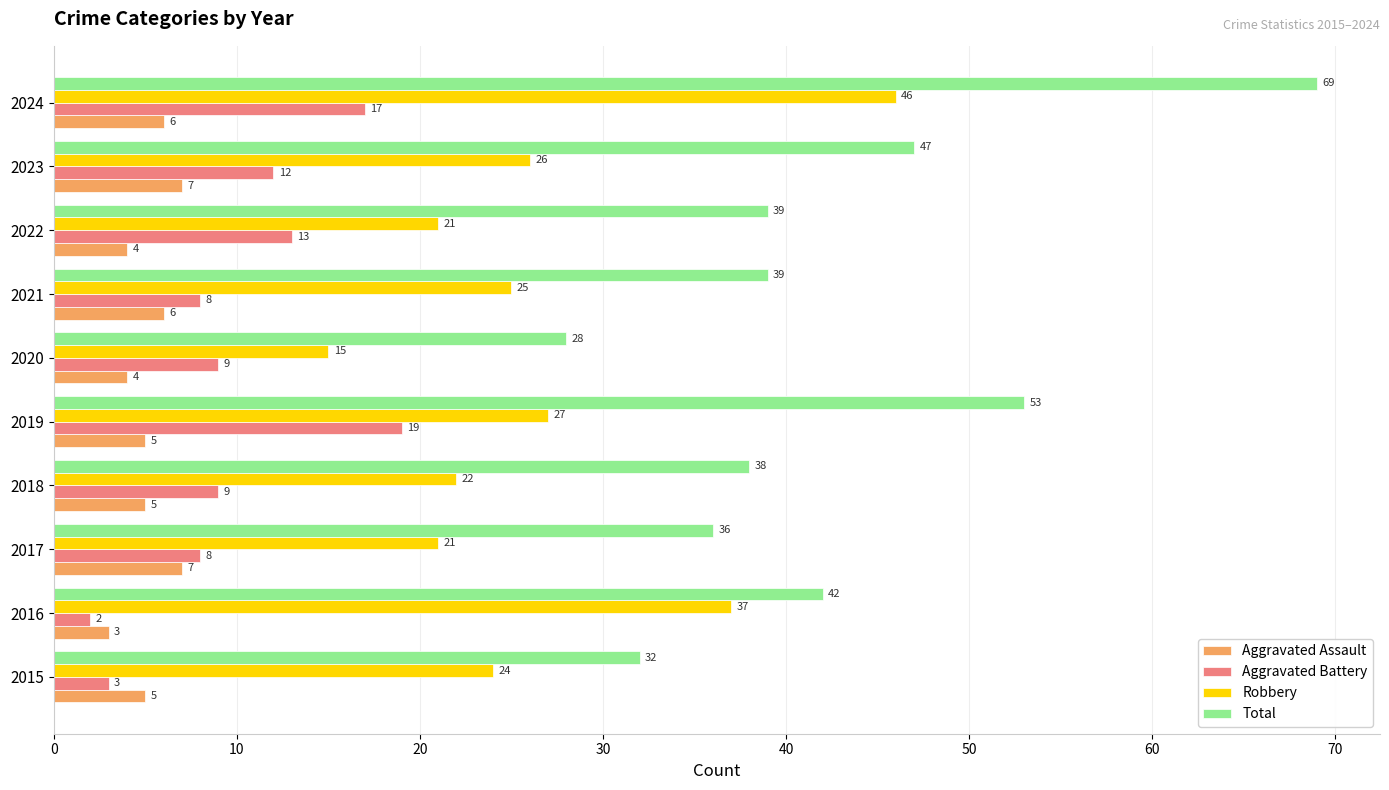

The Aggravated Battery series shows 9 at 2024. True or false?

False